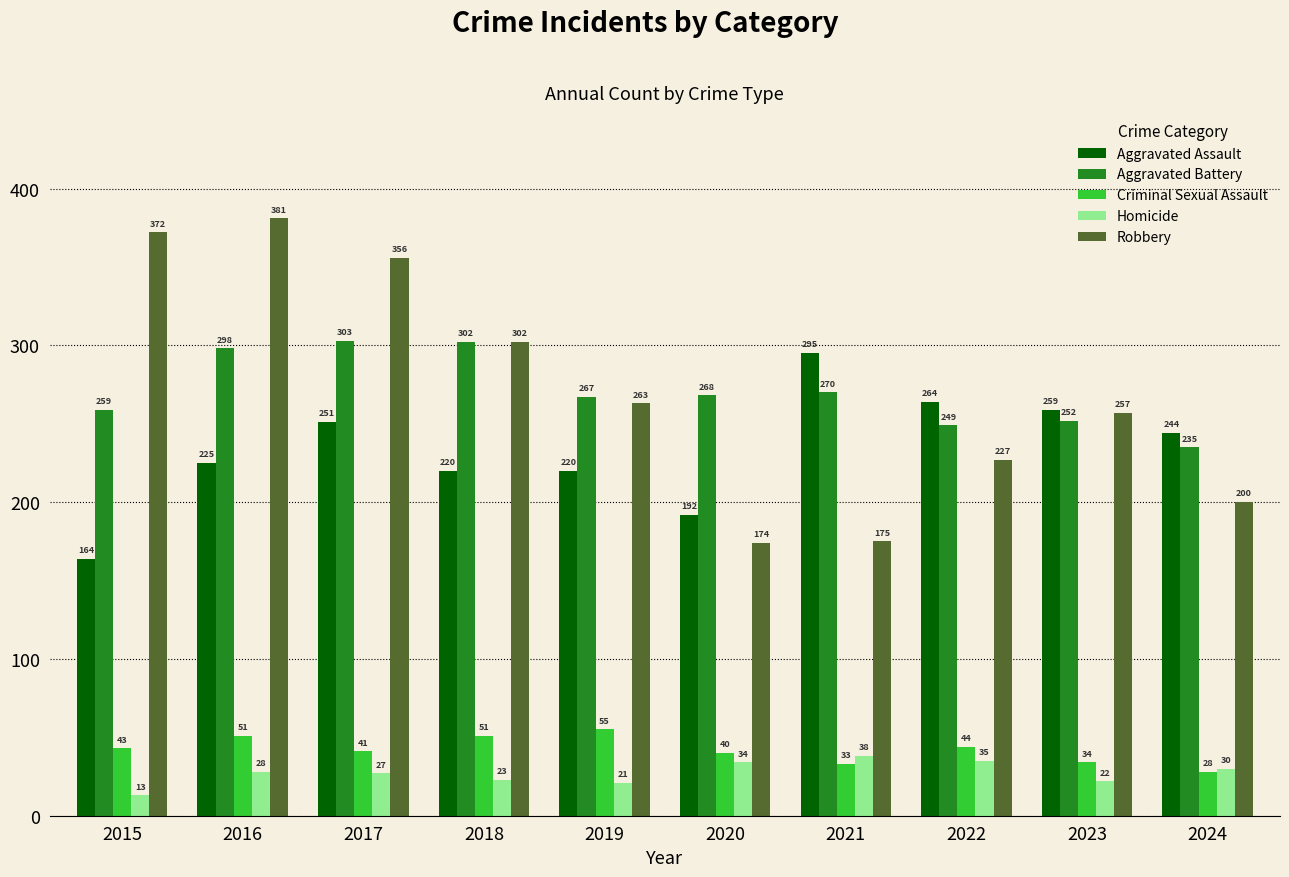

At which label does Robbery first exceed 263?

2015